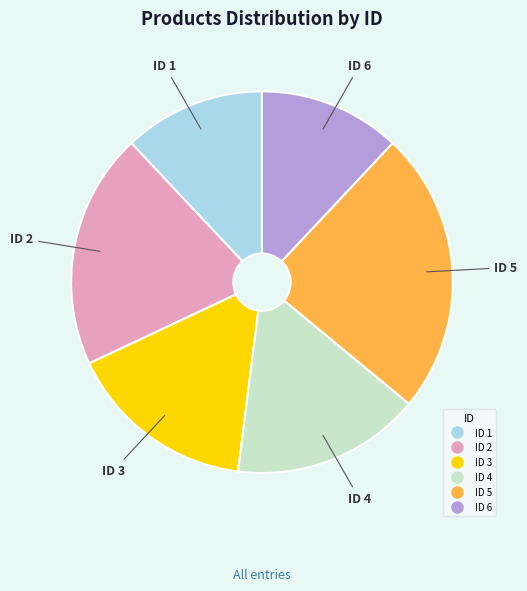

Which category has the biggest portion of the pie?

ID 5